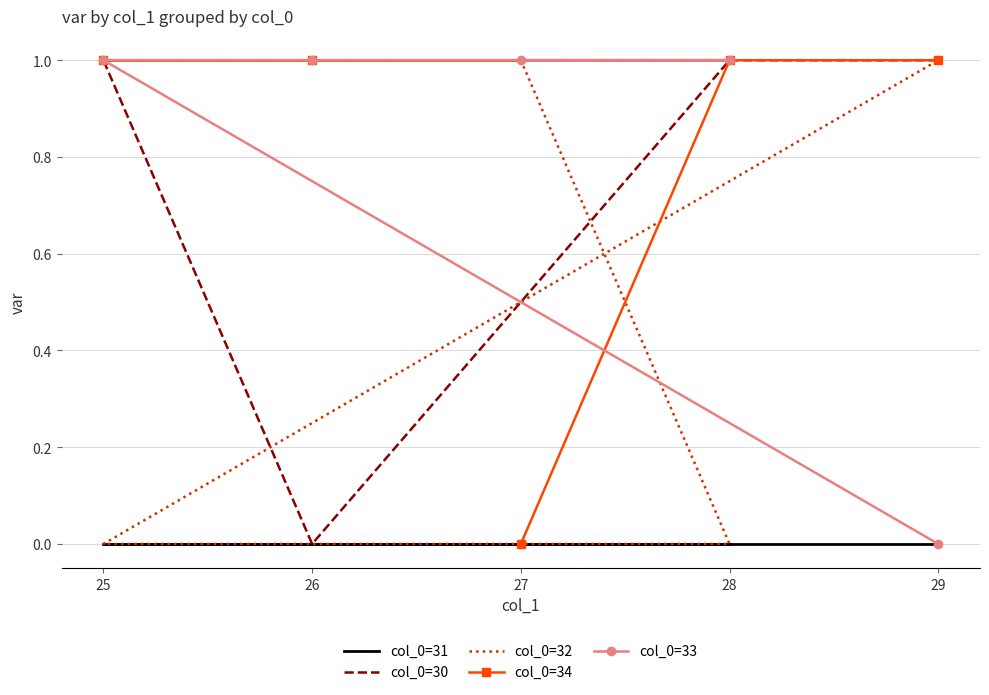

What are all the series names shown in the legend?

col_0=31, col_0=30, col_0=32, col_0=34, col_0=33